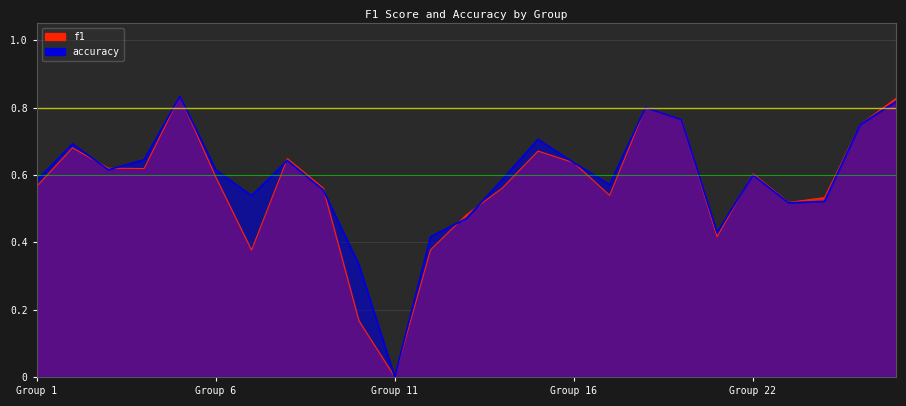

At which category does f1 reach its first local peak?

2